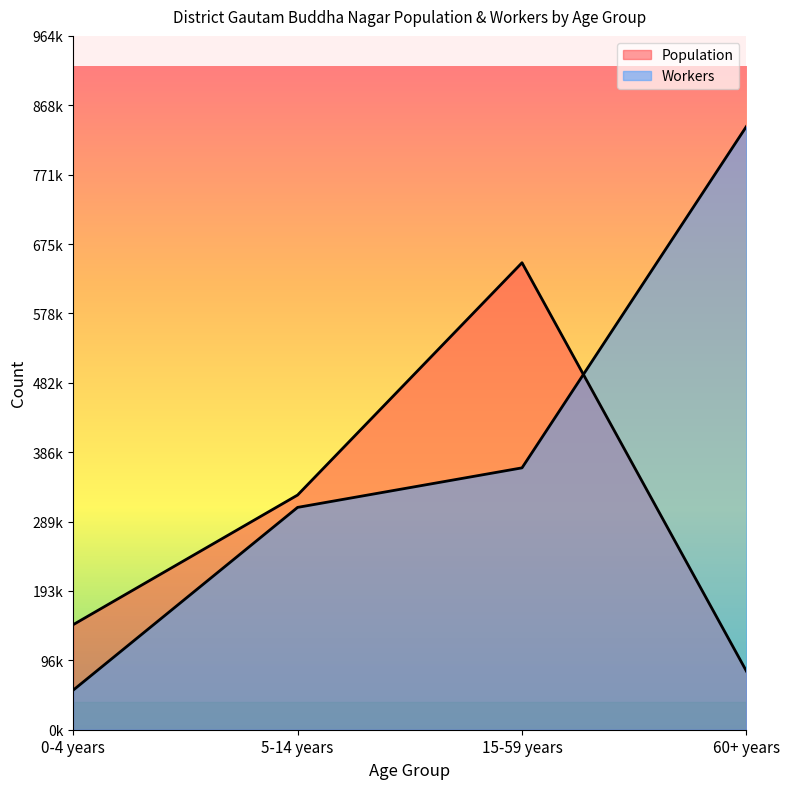

Which category has the lowest value in the Population series?

60+ years